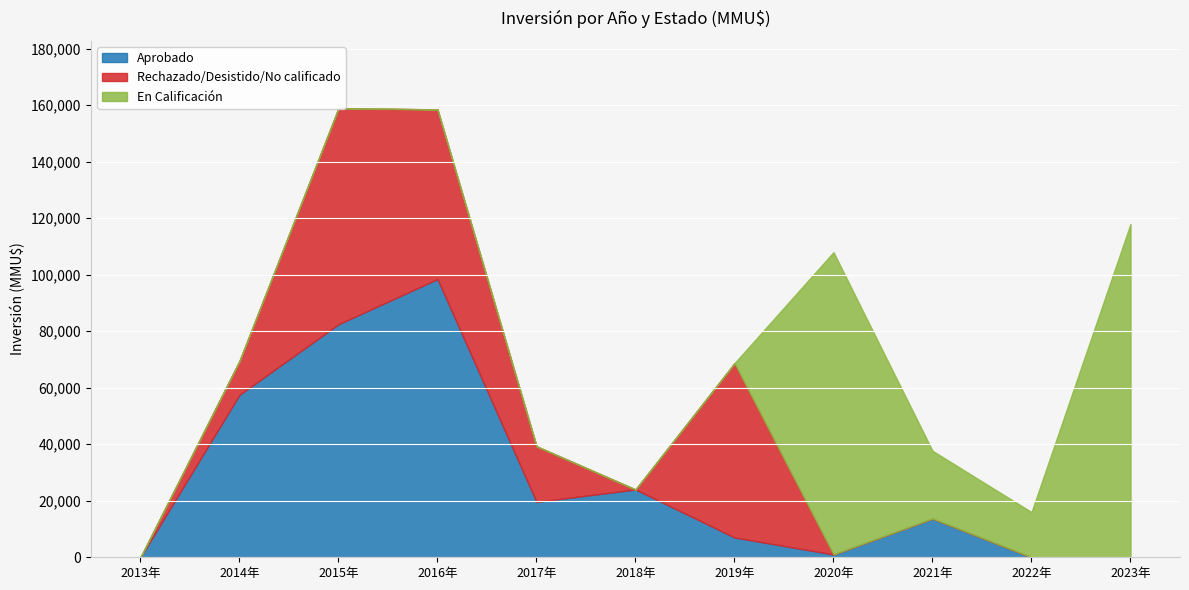

Which category has the lowest value across all series?

2013